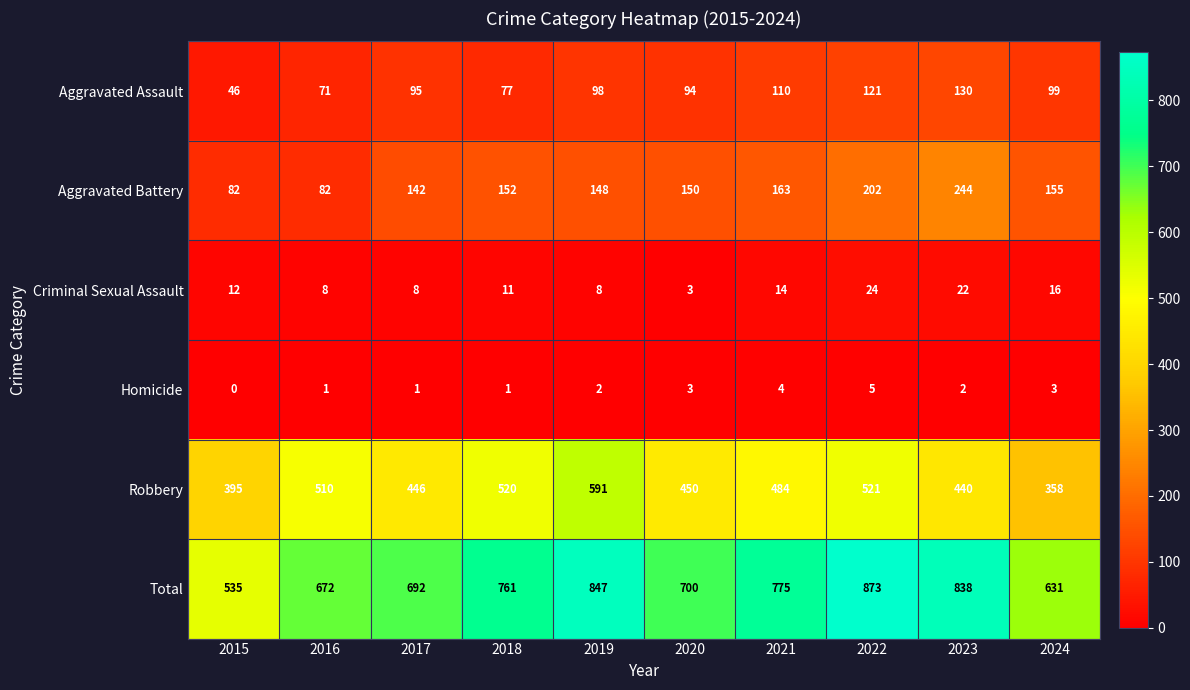

Which series changed the most between 2017 and 2021?

Total